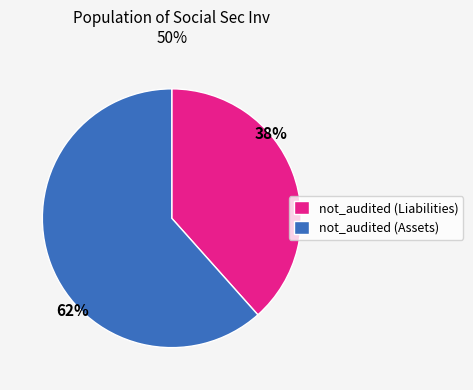

To the nearest percent, what is the combined percentage of not_audited (Liabilities) and not_audited (Assets)?

100%